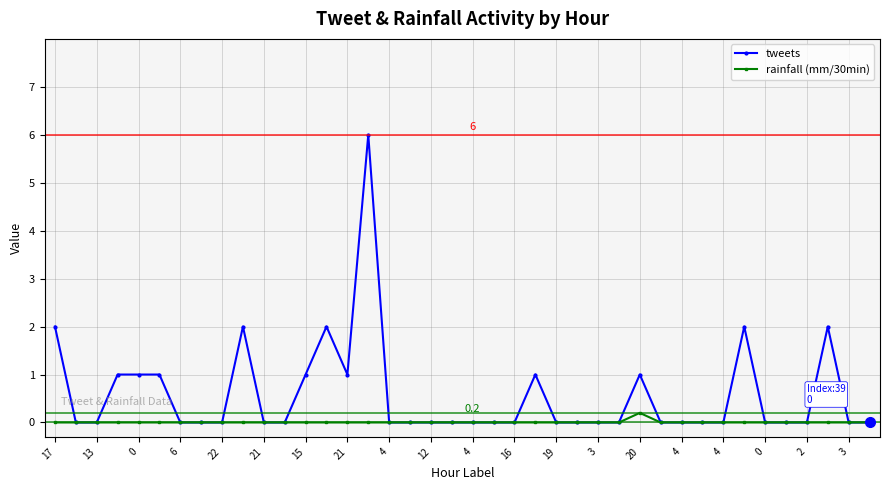

What is the highest value of the tweets series?

6.0